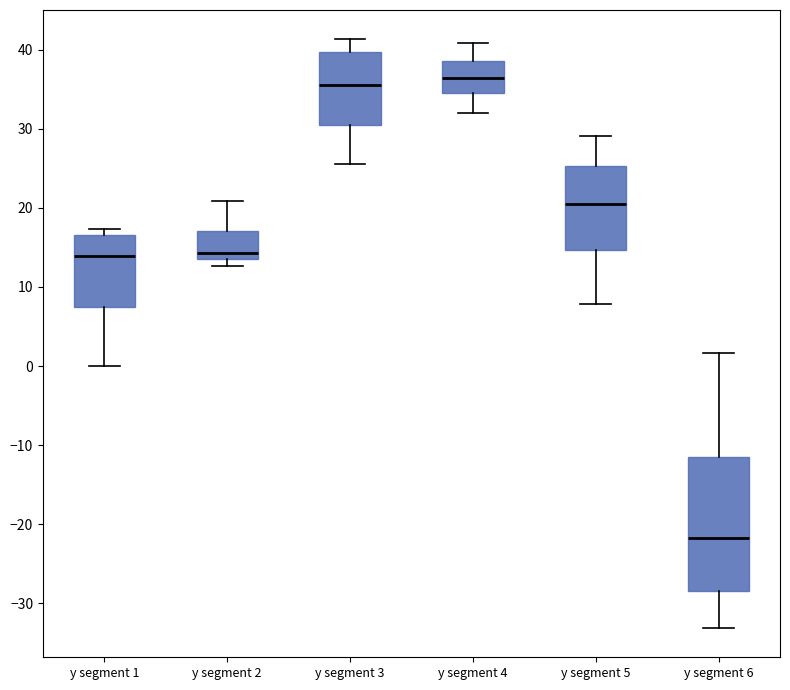

Where does the median line of the box for y segment 3 sit on the y-axis? The values are not printed on the chart, so give them approximately, as read against the axis.

36